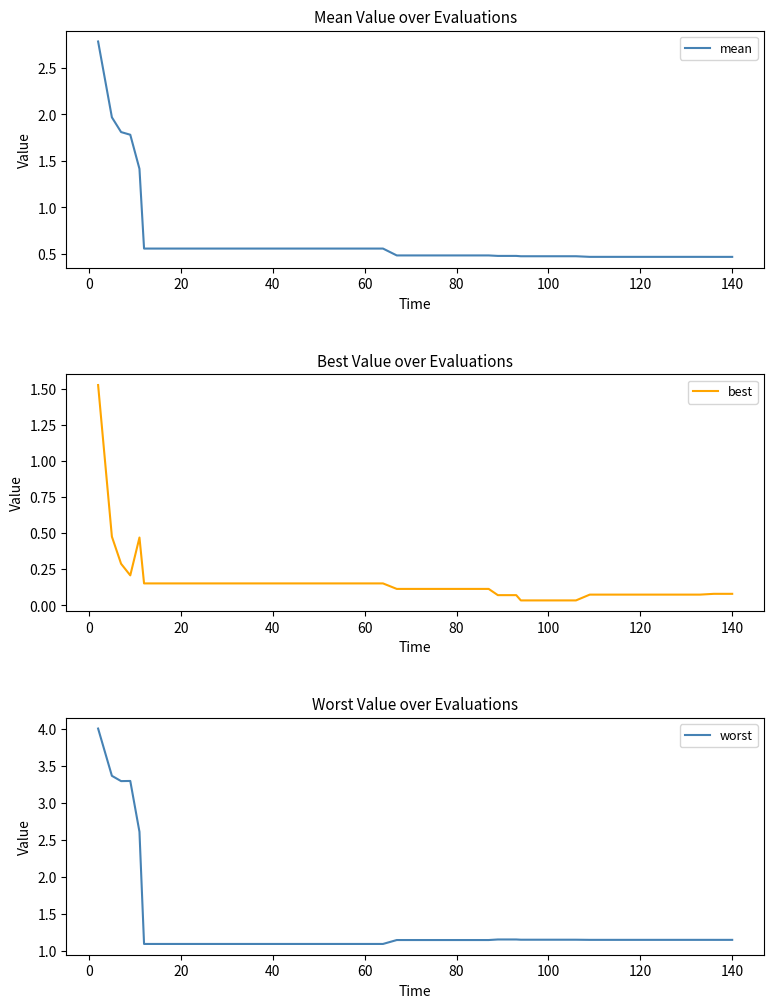

What is the average value of the worst series?

1.4